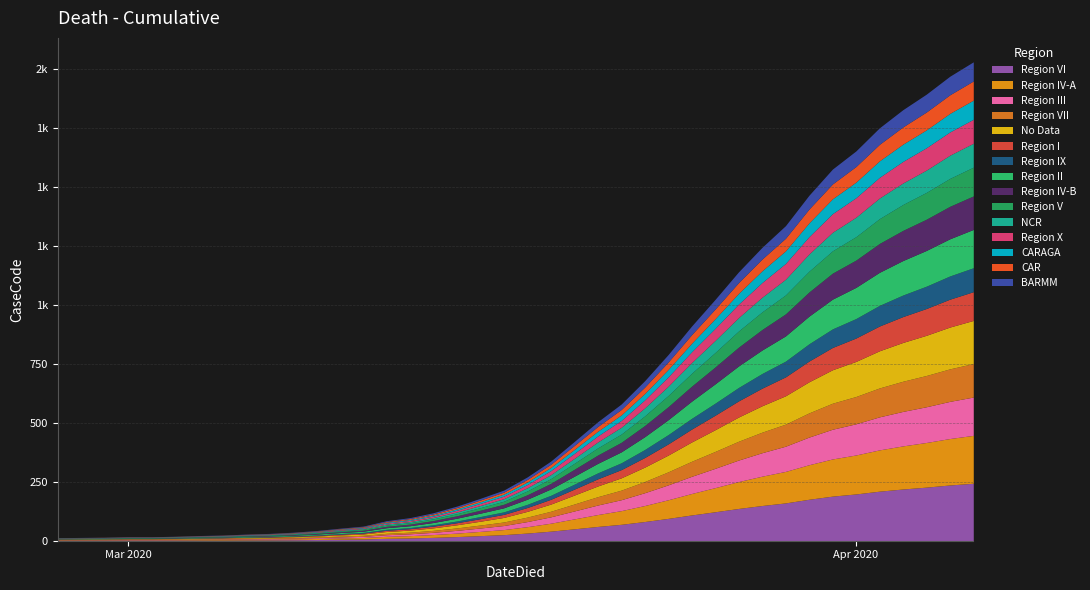

Reading left to right, list all the values displayed in this chart.

13	14	15	17	17	19	22	24	28	31	36	43	53	62	85	98	119	147	180	215	271	338	421	505	580	679	790	911	1024	1141	1245	1337	1466	1577	1654	1752	1829	1895	1971	2032